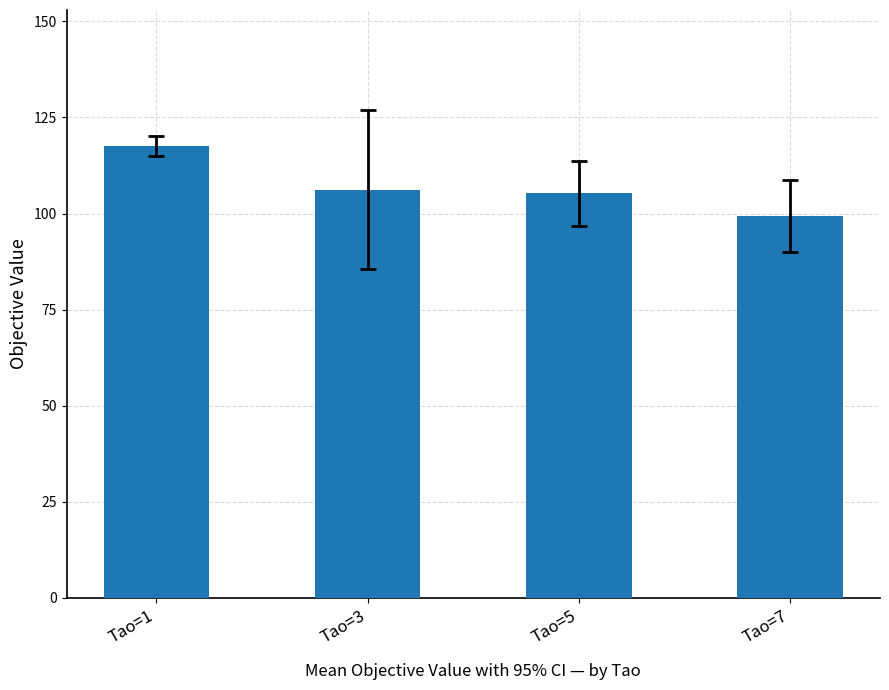

Does the chart contain any negative values?

No